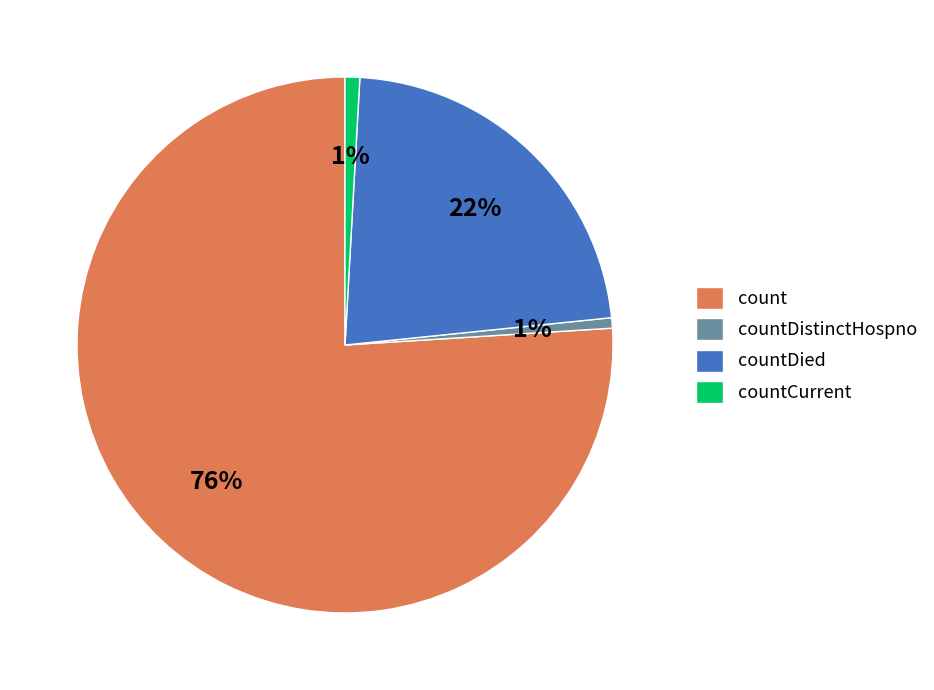

Which slice is the largest?

count